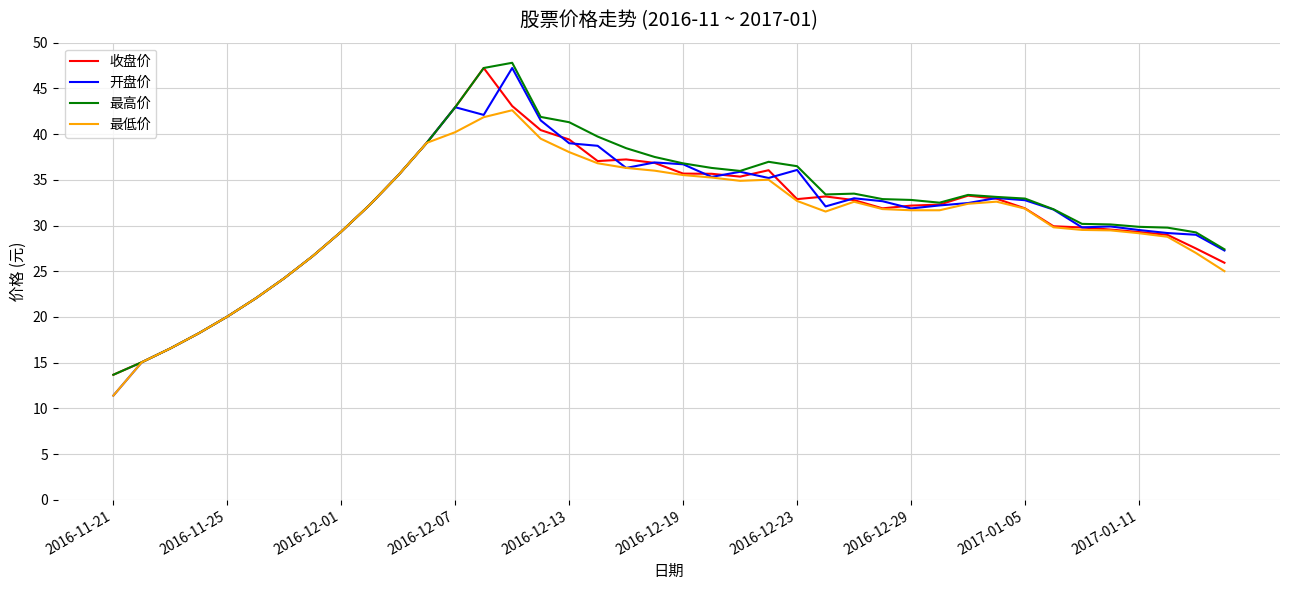

What are all the series names shown in the legend?

收盘价, 开盘价, 最高价, 最低价